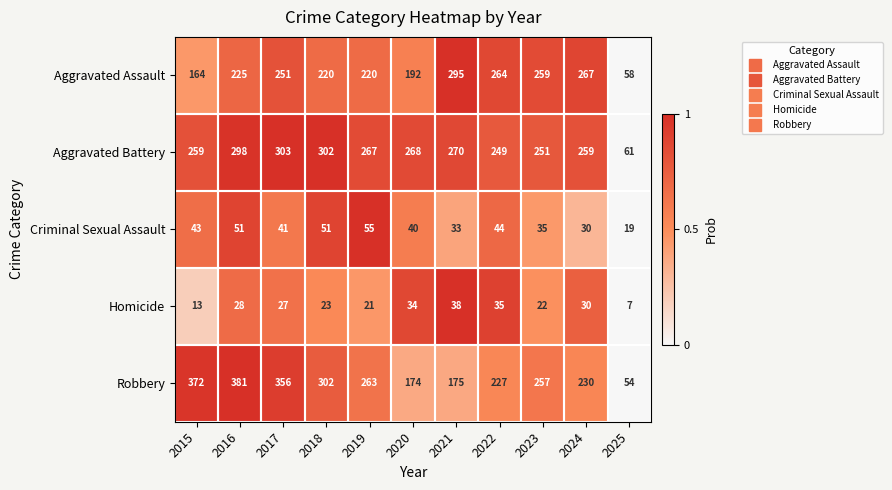

What is the sum of the Homicide values at 2018 and 2017?

50